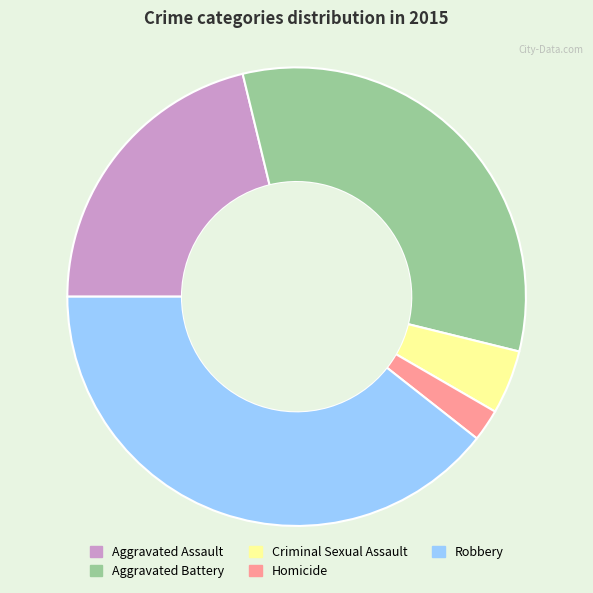

Between Robbery and Criminal Sexual Assault, which is larger?

Robbery